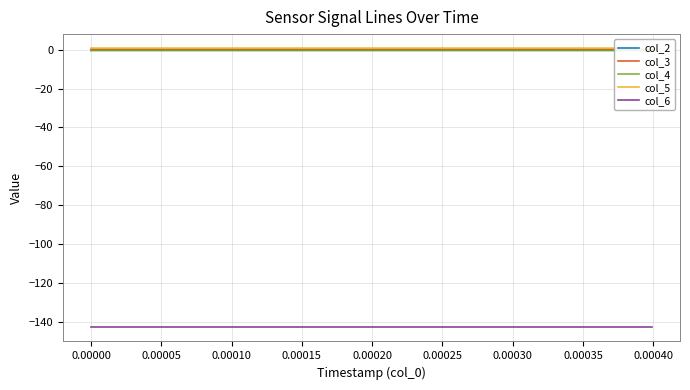

Is this an area chart (filled region under the line)?

No